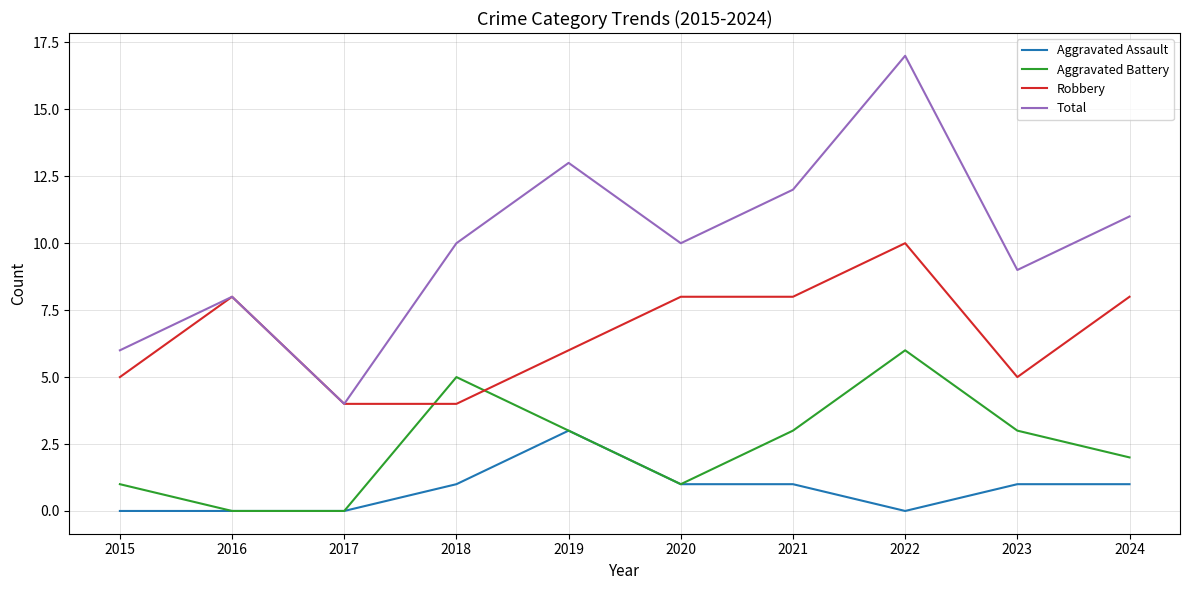

What is the minimum value for Total?

4